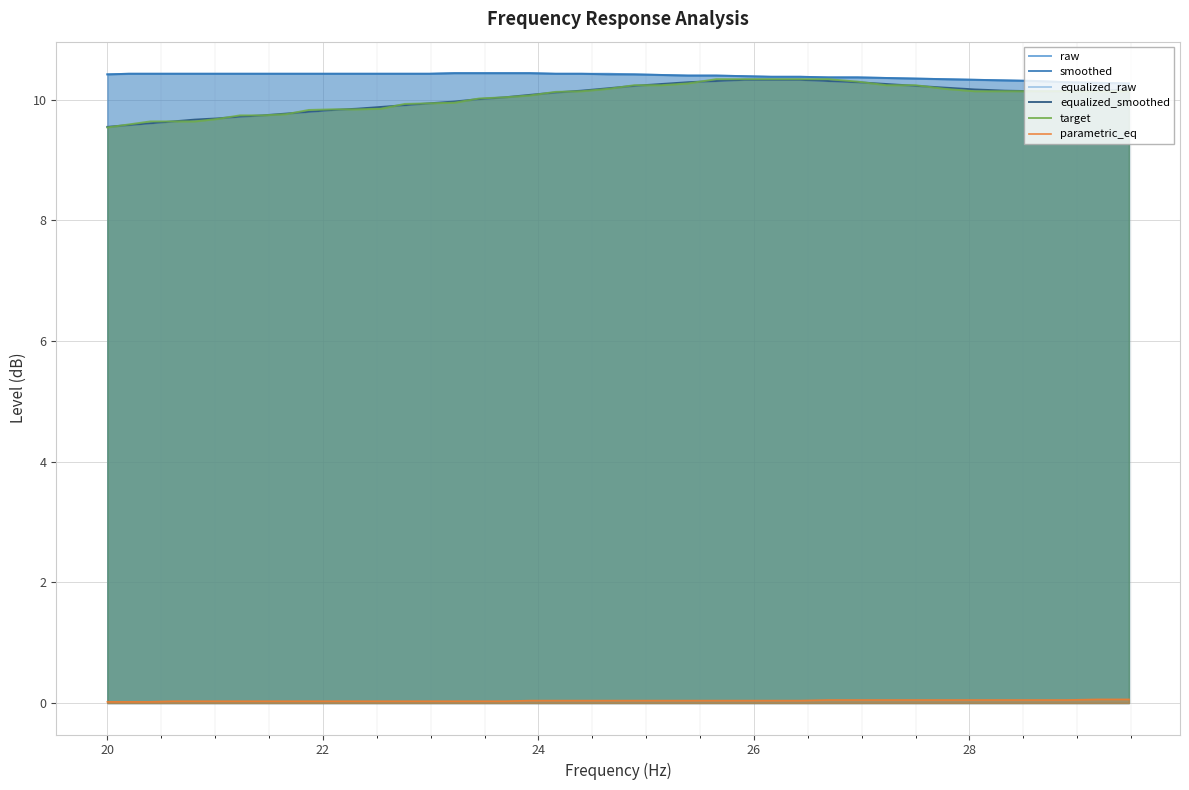

How many data points in equalized_smoothed are less than 10?

16